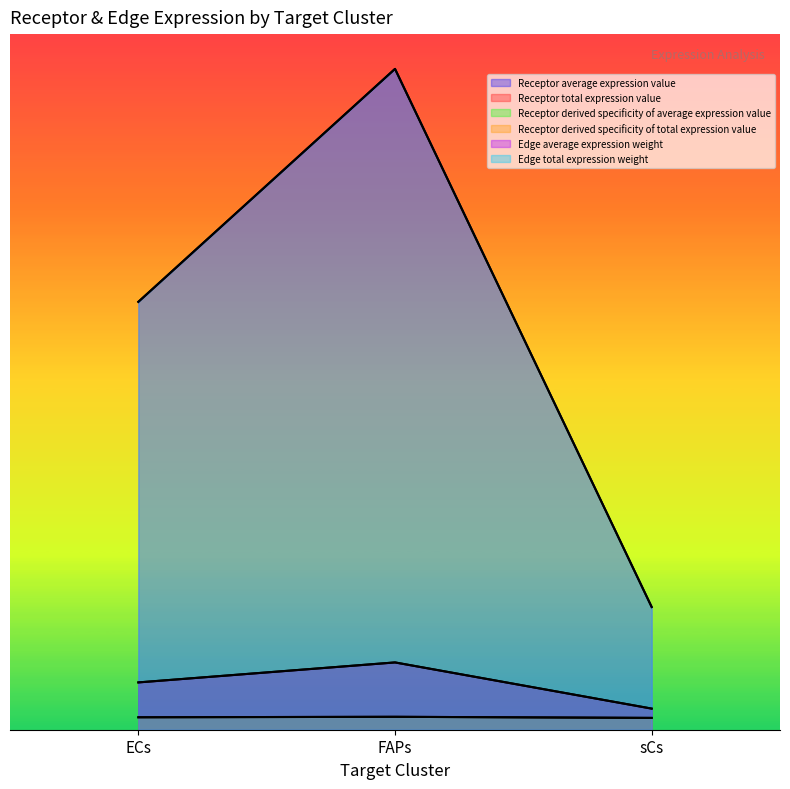

What position from the left is FAPs?

2